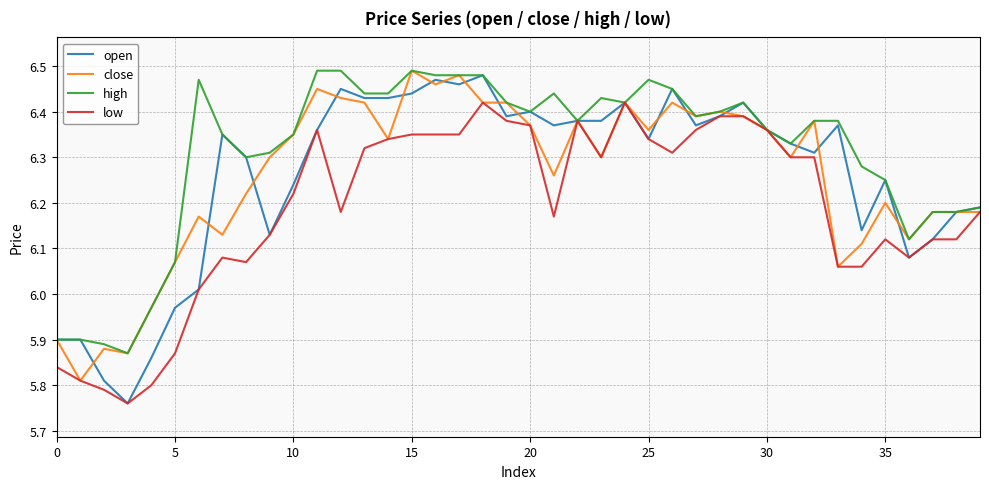

Which series has the largest total across all categories?

high